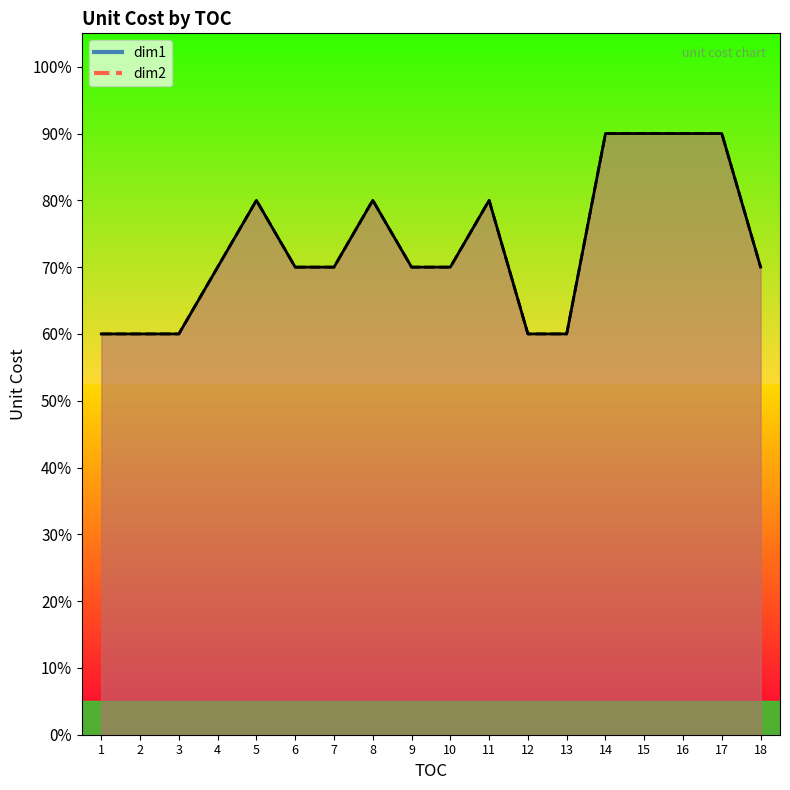

At 17, list the series in order from smallest to largest.

dim1, dim2